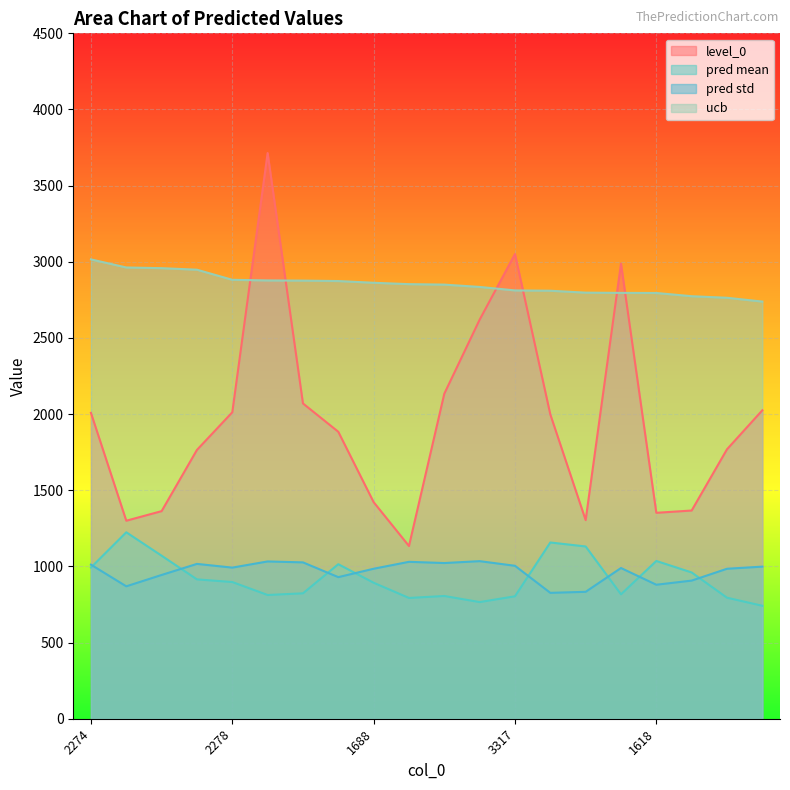

What is the spread (max minus min) of values at 2031?

2033.1